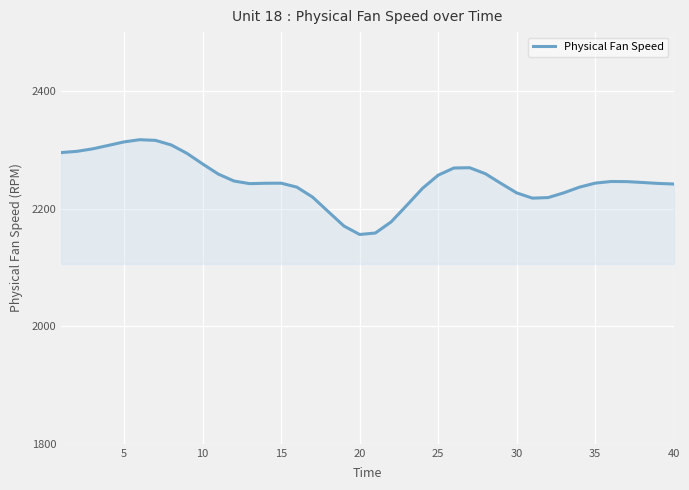

What is the greatest value displayed?

2317.1